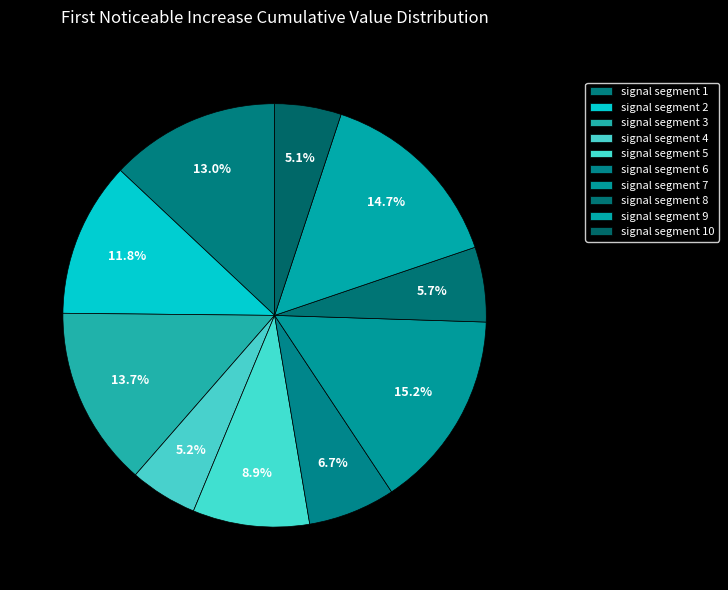

Do signal segment 8 and signal segment 2 together represent more than half of the pie?

No